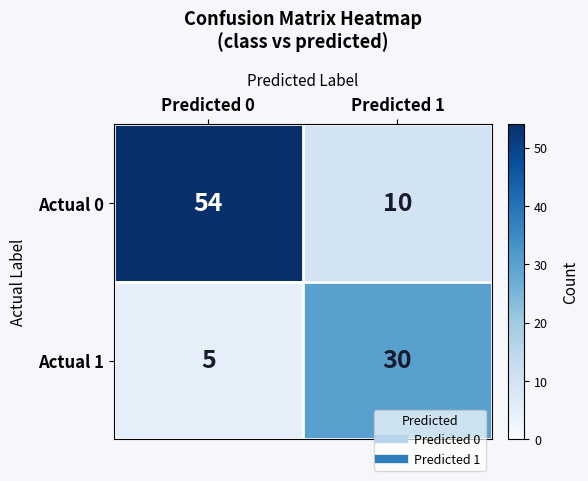

What is the approximate value of Actual 1 at Predicted 0?

5